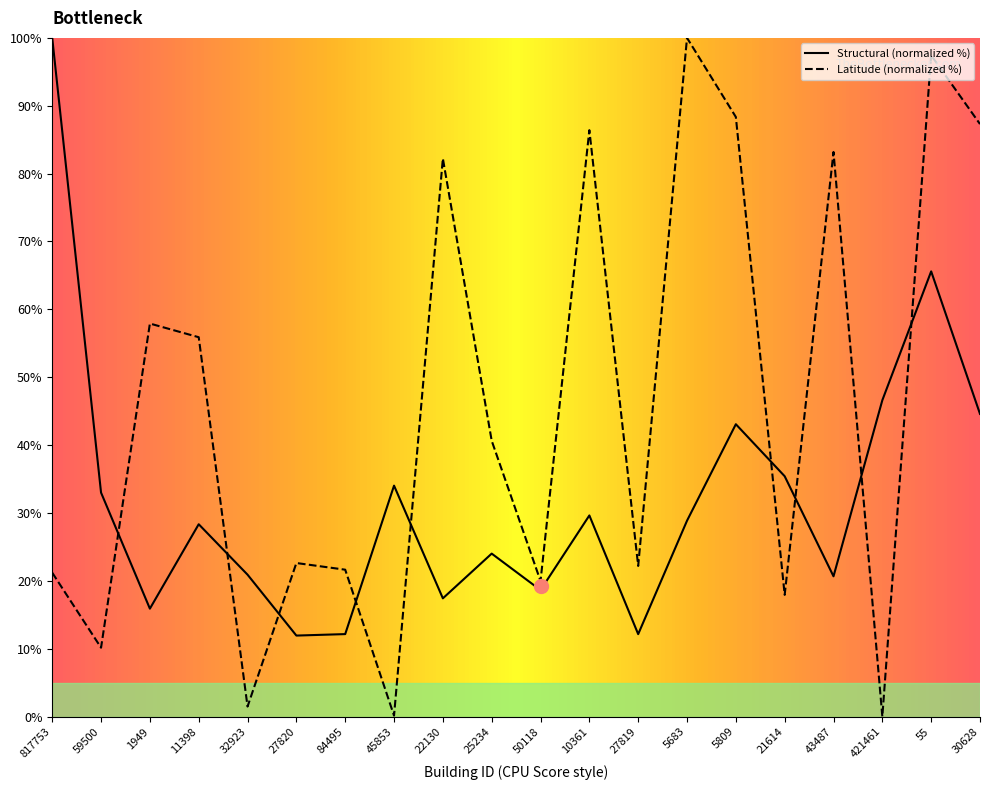

Rank the series by their average value, from highest to lowest.

Latitude (normalized %), Structural (normalized %)